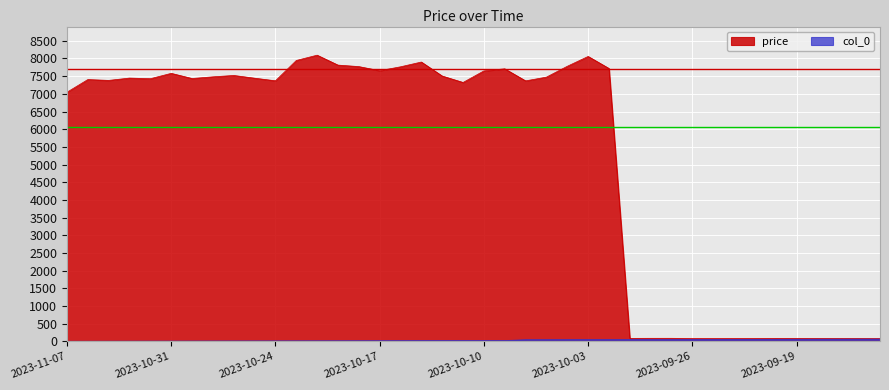

True or false: col_0 has a value of 43.0 at 2023-10-06.

True